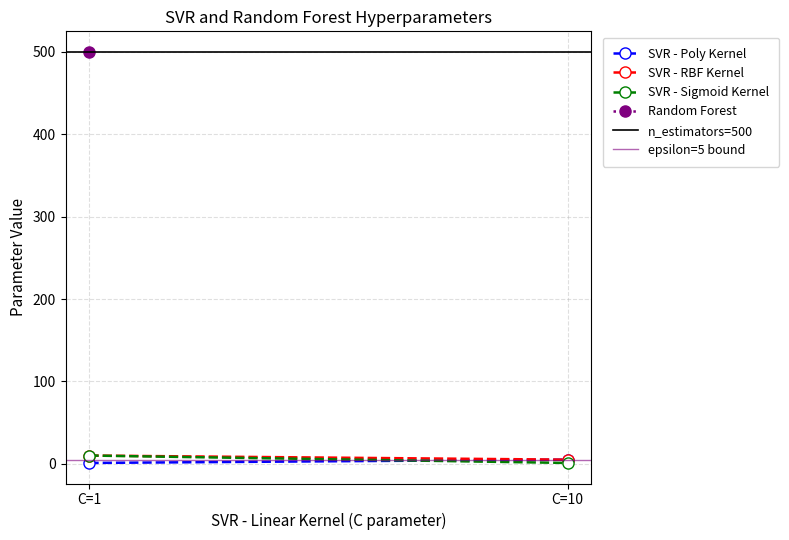

Rank the categories by SVR - Sigmoid Kernel value from highest to lowest.

C=1, C=10